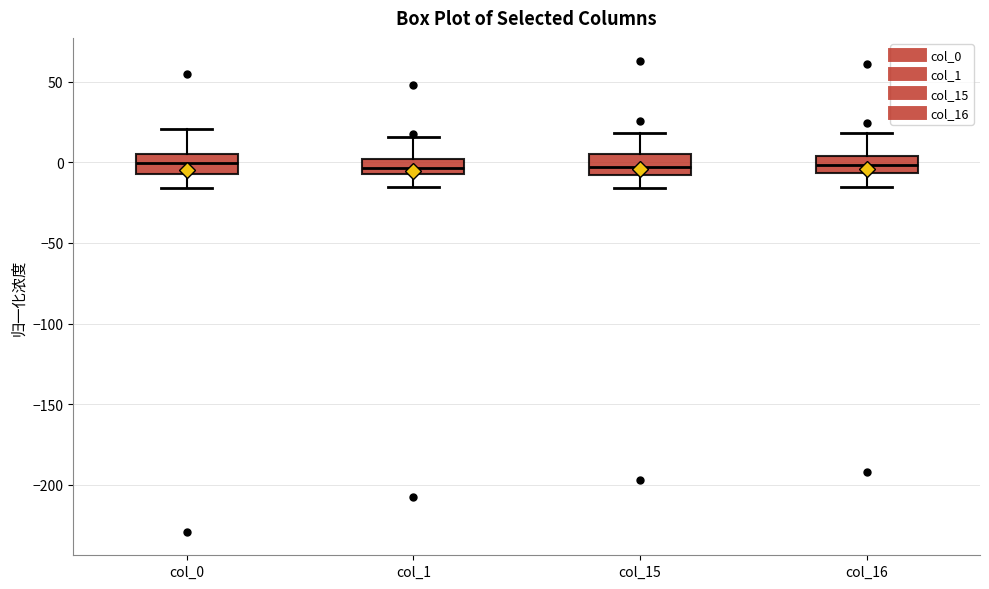

Reading left to right, transcribe this box plot: for each box, give where its median line is, the range the box spans, and where its two whiskers end, as read against the y-axis. The values are not printed on the chart, so give them approximately, as read against the axis.

col_0: median 0, box -5 to 5, whiskers -15 to 20
col_1: median -5 (inside the box), box -5 to 0, whiskers -15 to 15
col_15: median -5, box -10 to 5, whiskers -15 to 20
col_16: median 0, box -5 to 5, whiskers -15 to 20